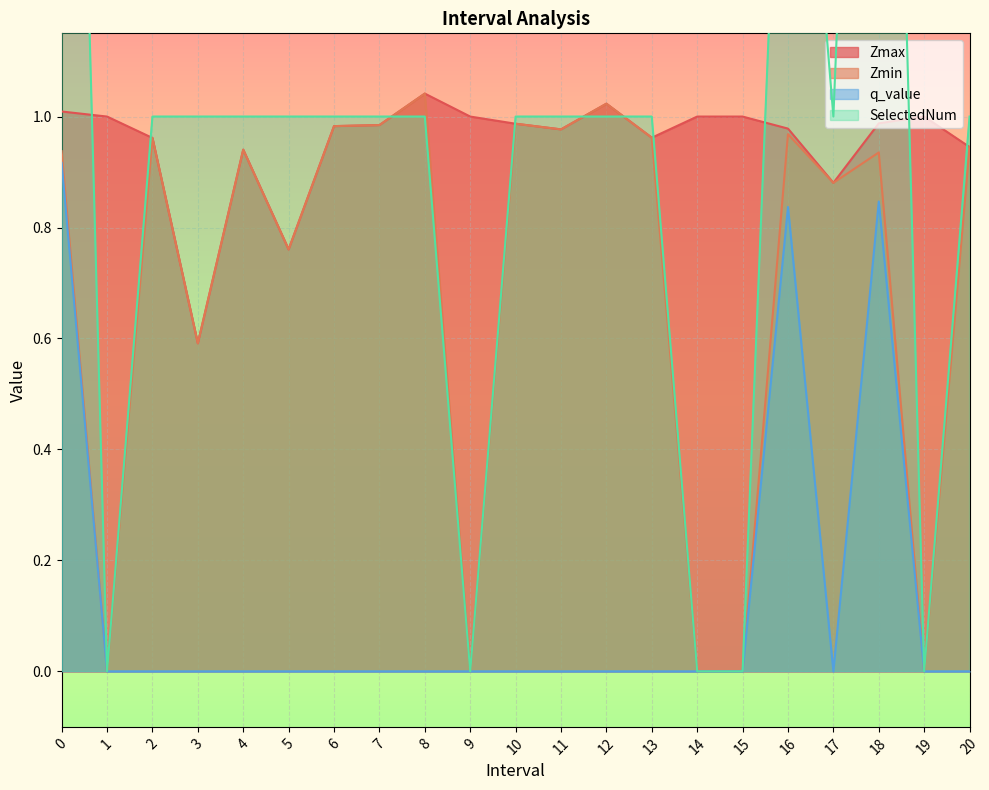

At how many categories does at least one series exceed 0?

21